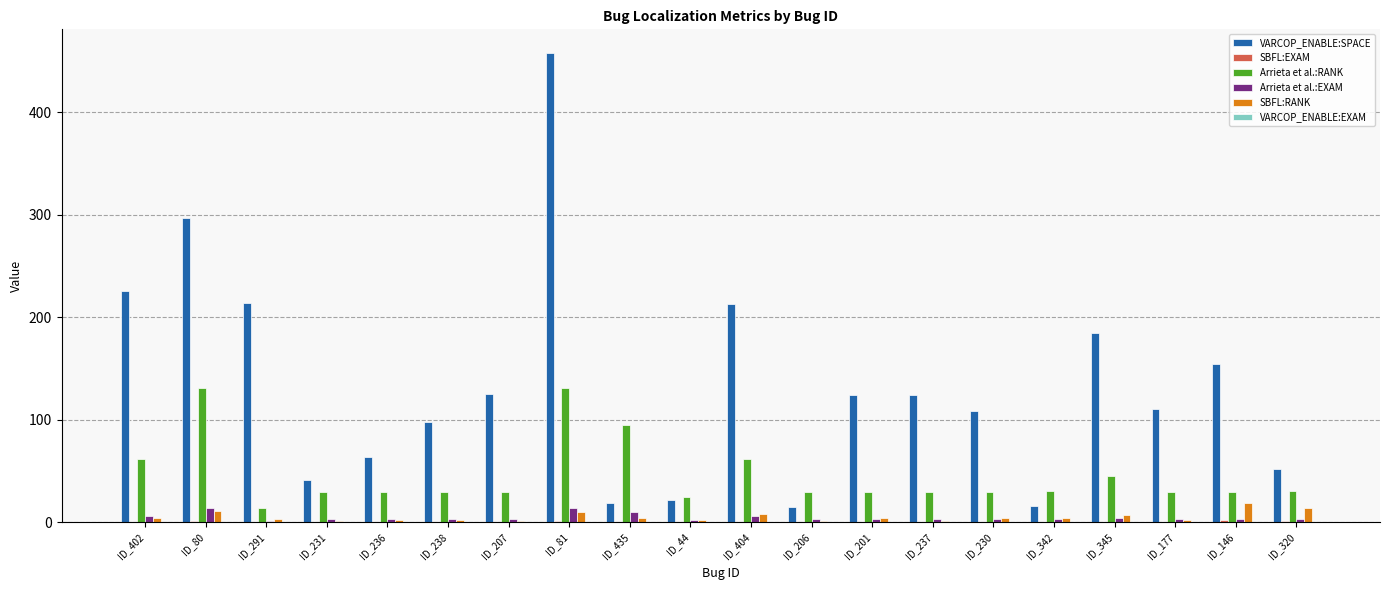

What is the greatest value displayed?

458.0